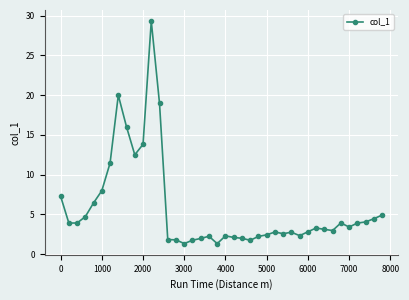

What is the smallest value displayed?

1.3